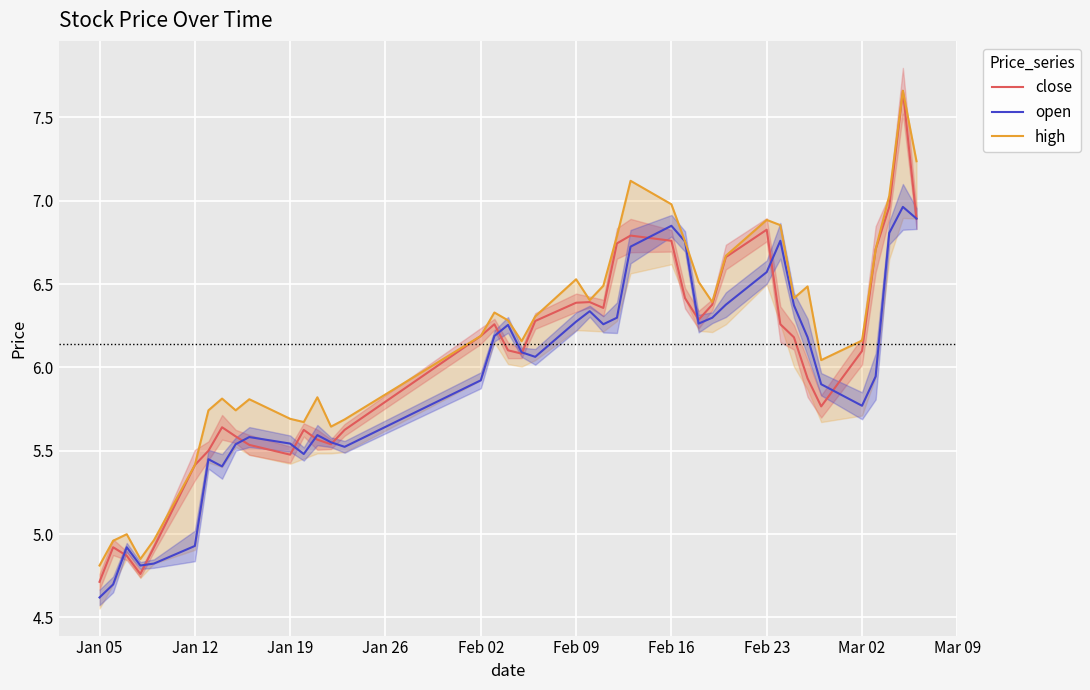

True or false: high and open intersect in this chart.

False